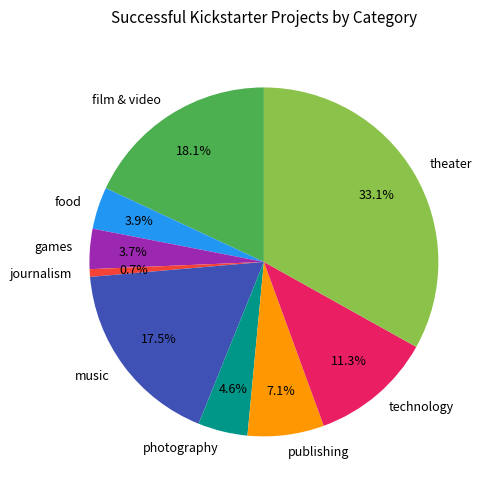

True or false: film & video accounts for 18% of the total.

True